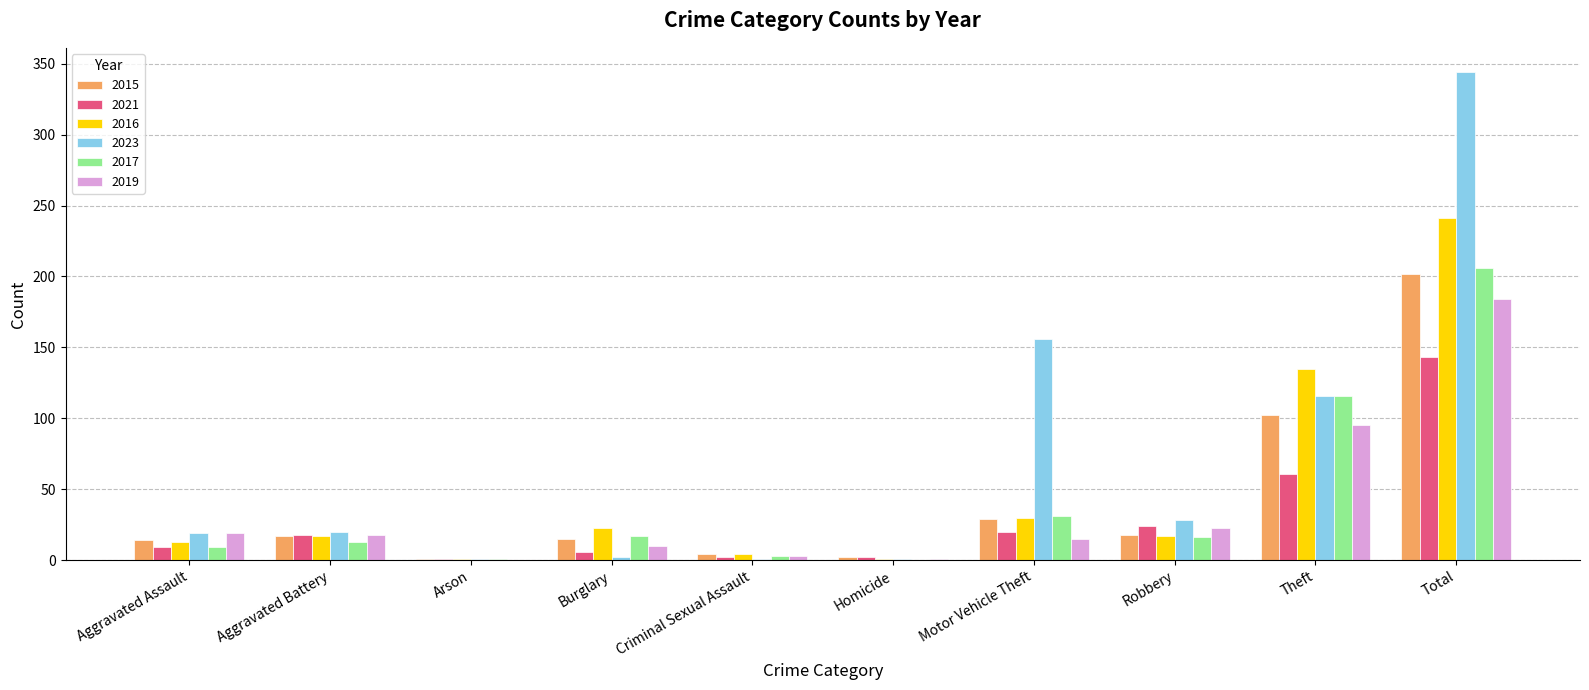

The value of 2017 at Robbery is 5. True or false?

False